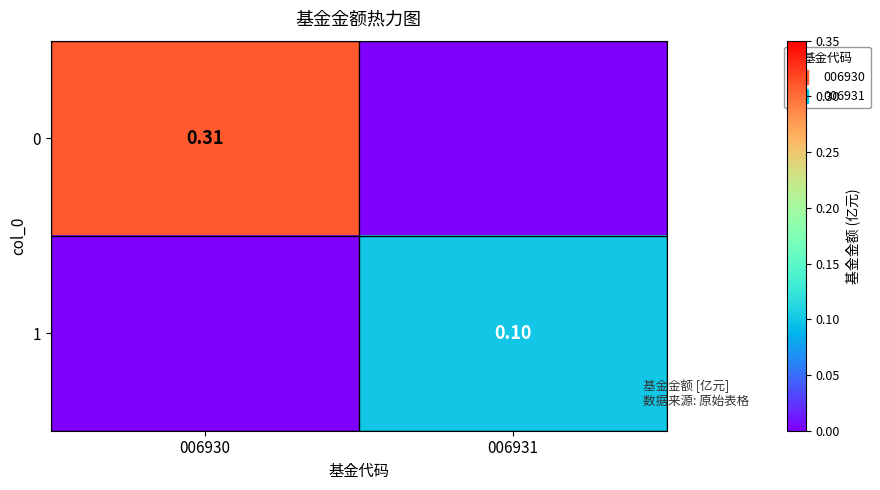

How many data points does each series have?

2